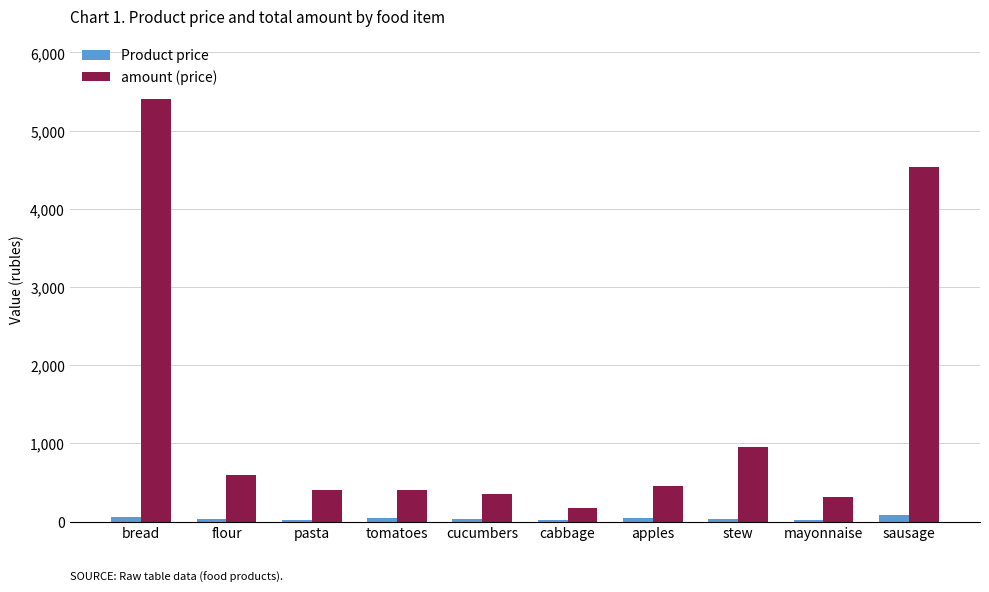

Where does the amount (price) series first go above 460?

bread